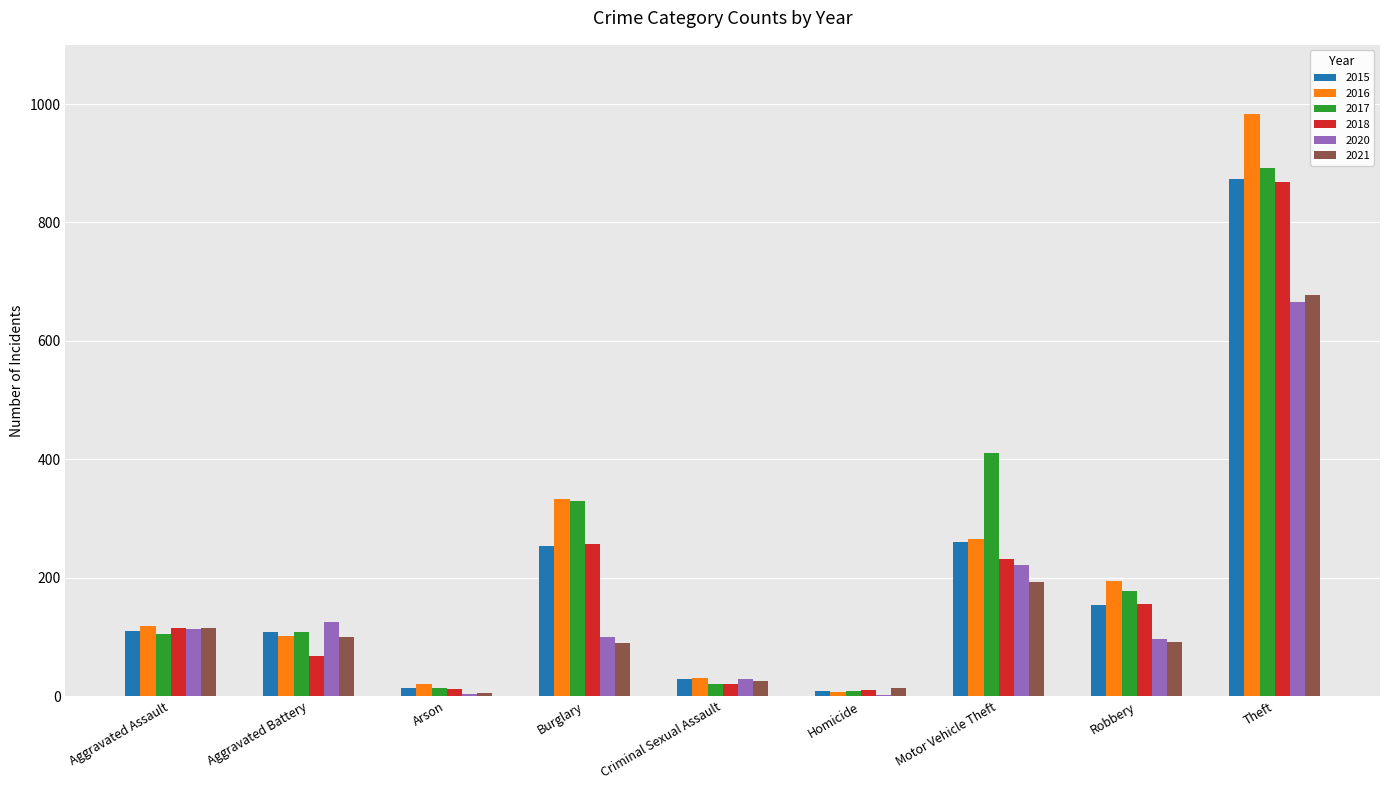

How many distinct data groups are displayed?

6